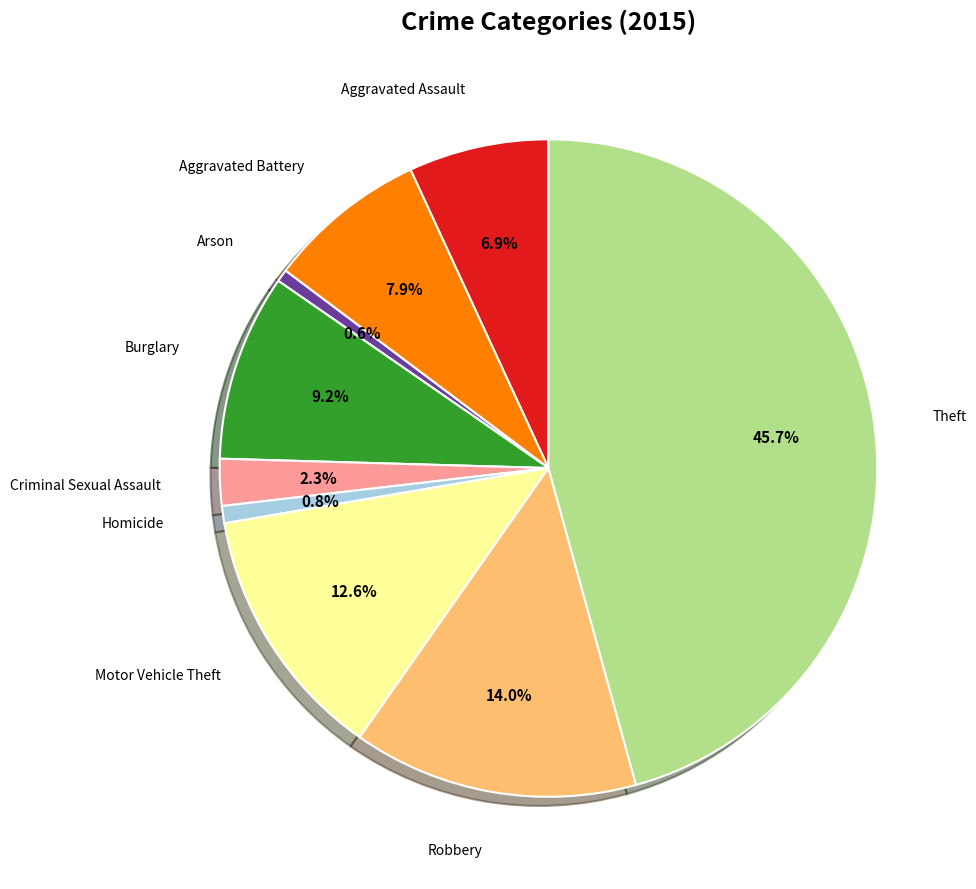

How many slices are in this pie chart?

9